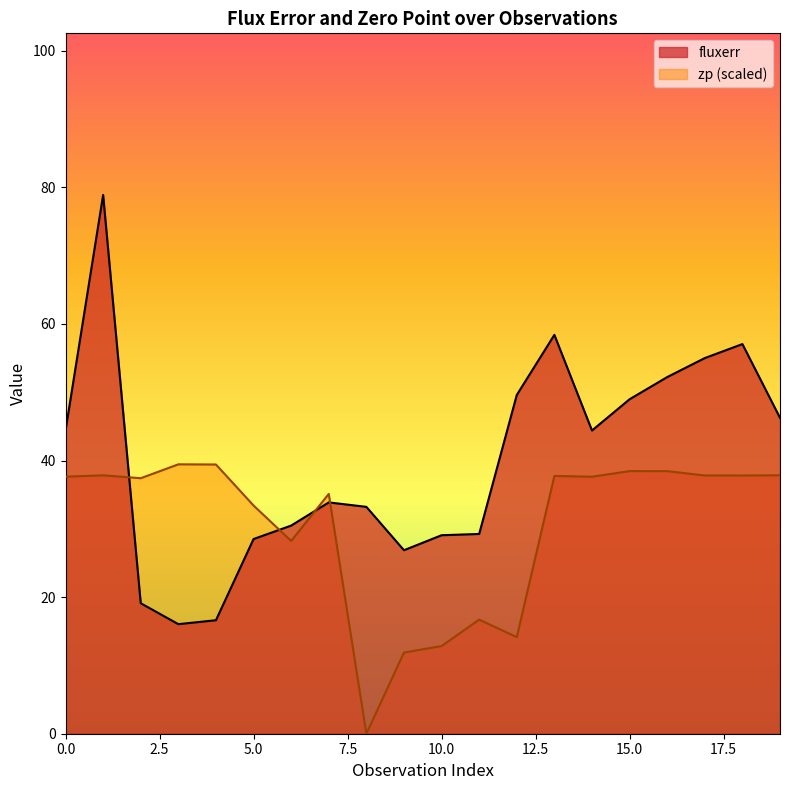

What is the maximum value for zp?

39.4